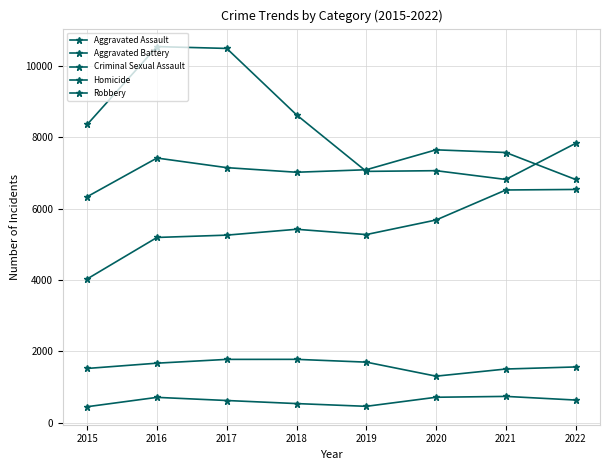

Which series changed the most between 2021 and 2022?

Robbery